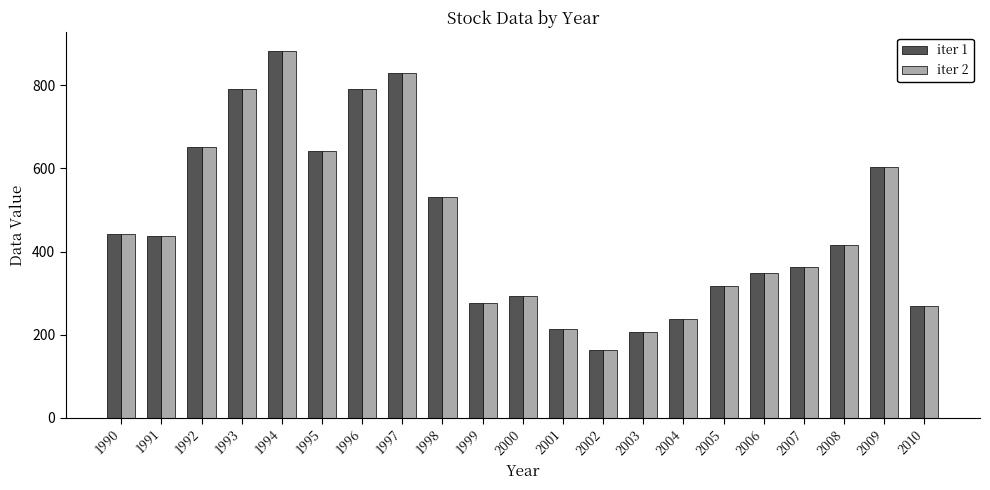

How many bars are there in each group?

2